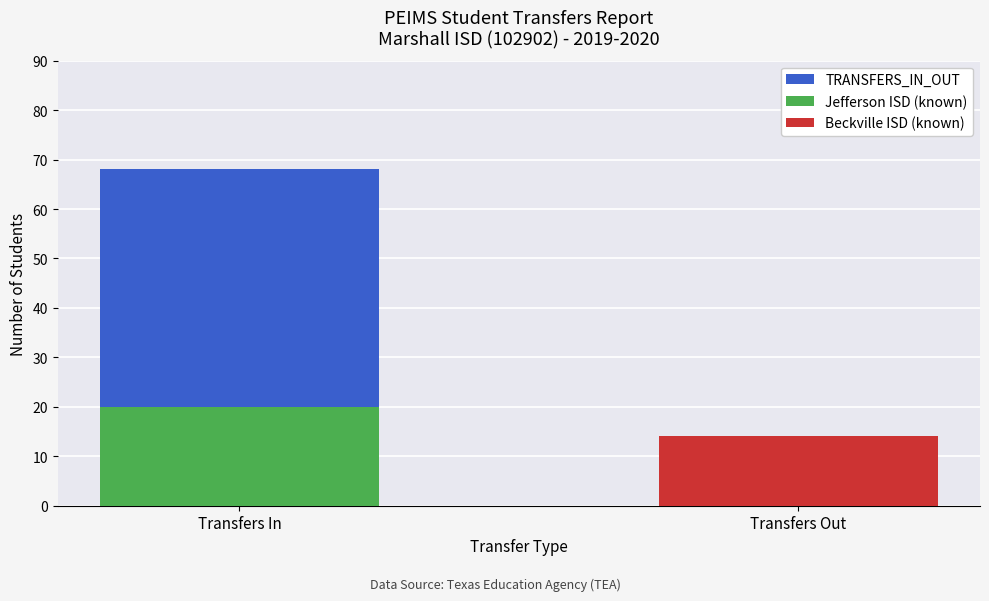

Is the value of Jefferson ISD (known) at Transfers In greater than the value of TRANSFERS_IN_OUT at Transfers In?

No